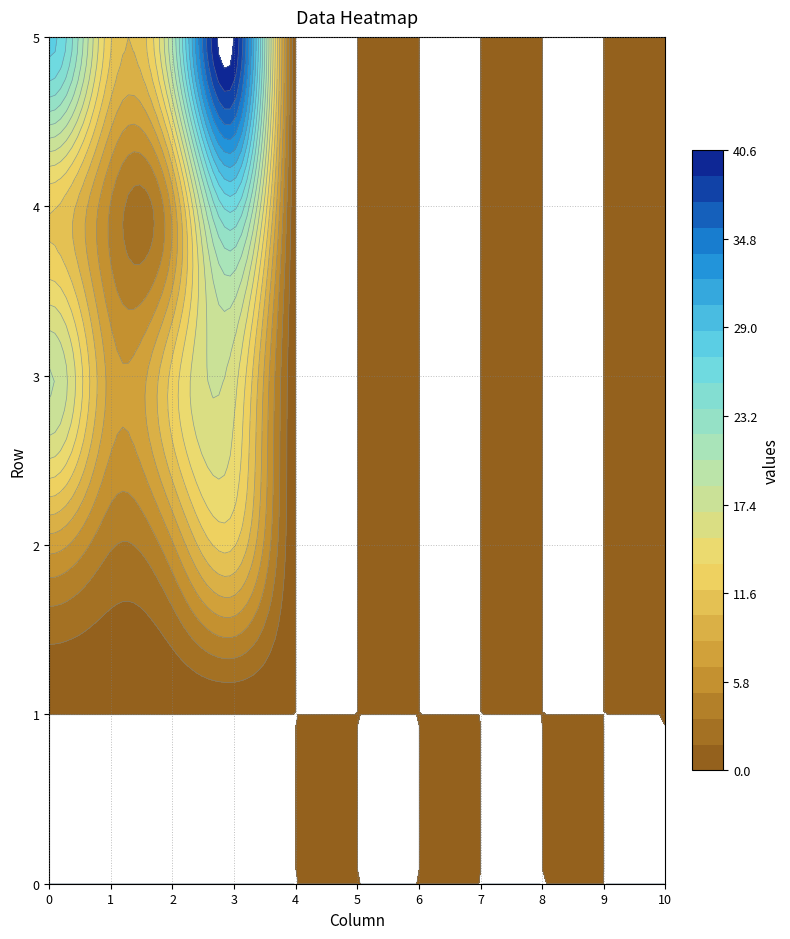

Where is 1 nearest to the value 5?

4